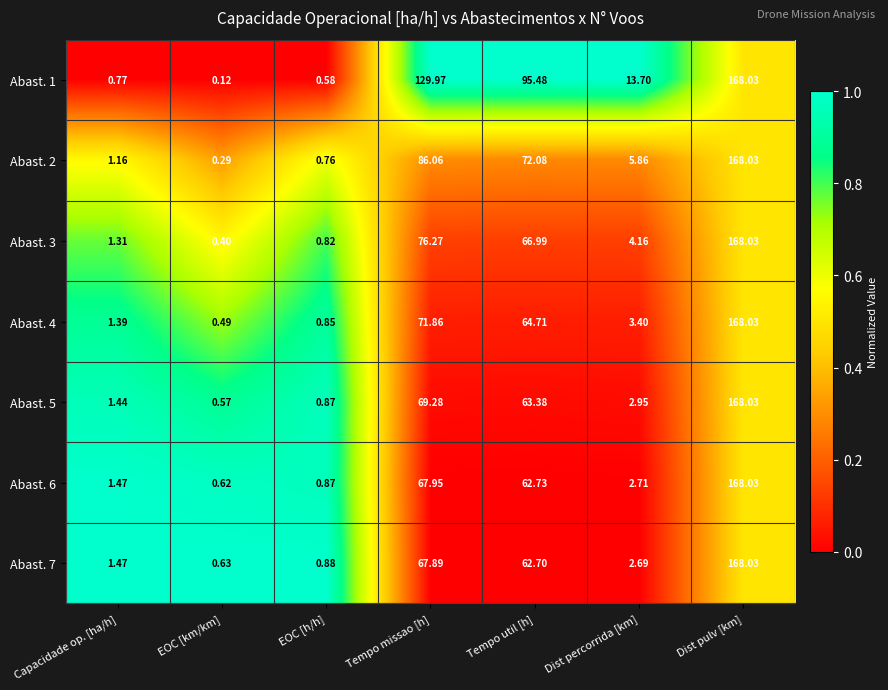

Is the value of Abast. 7 at Tempo util [h] greater than the value of Abast. 6 at EOC [km/km]?

Yes